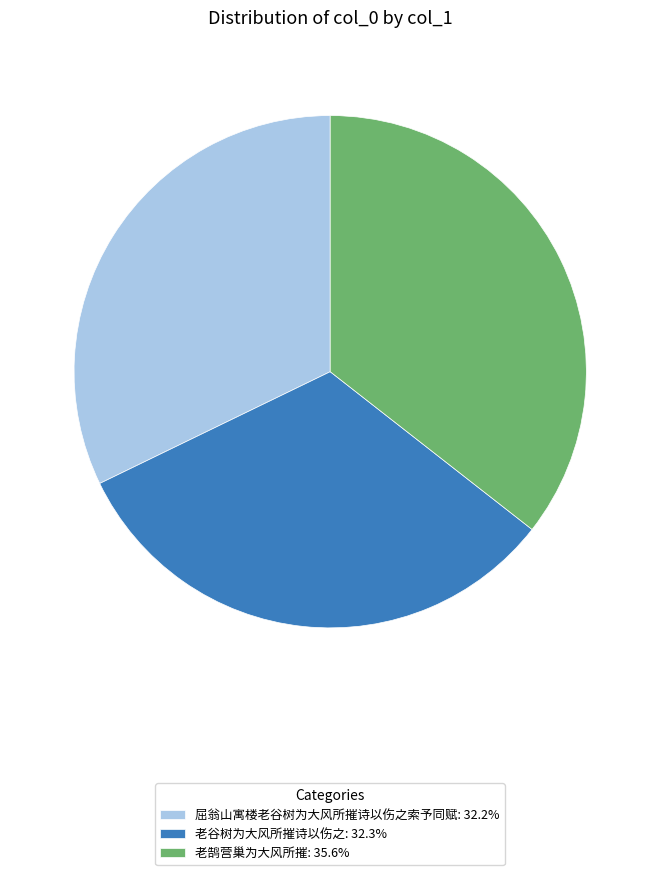

Does 老鹄营巢为大风所摧 represent more than half of the total?

No